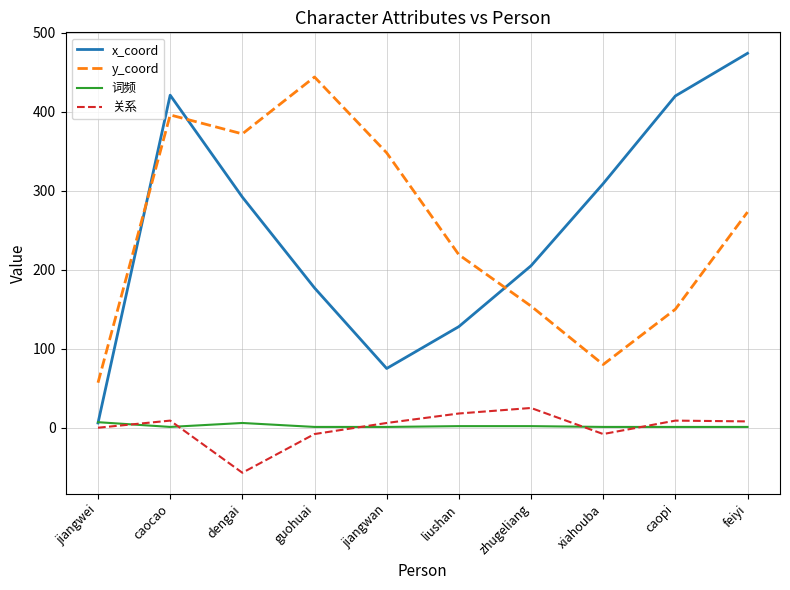

Which category has the highest value in the y_coord series?

guohuai